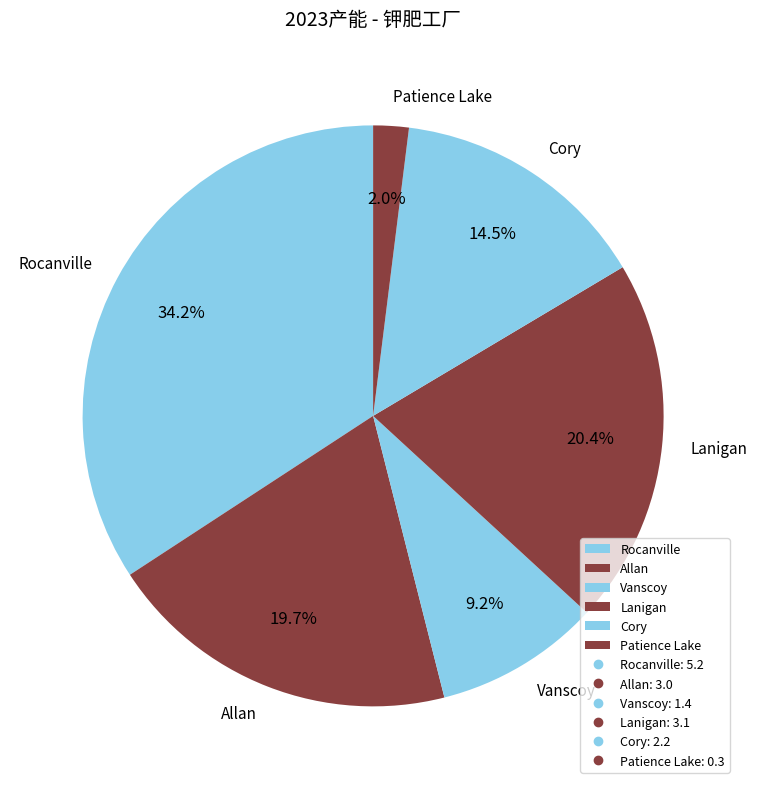

Does Cory account for over 50% of the chart?

No